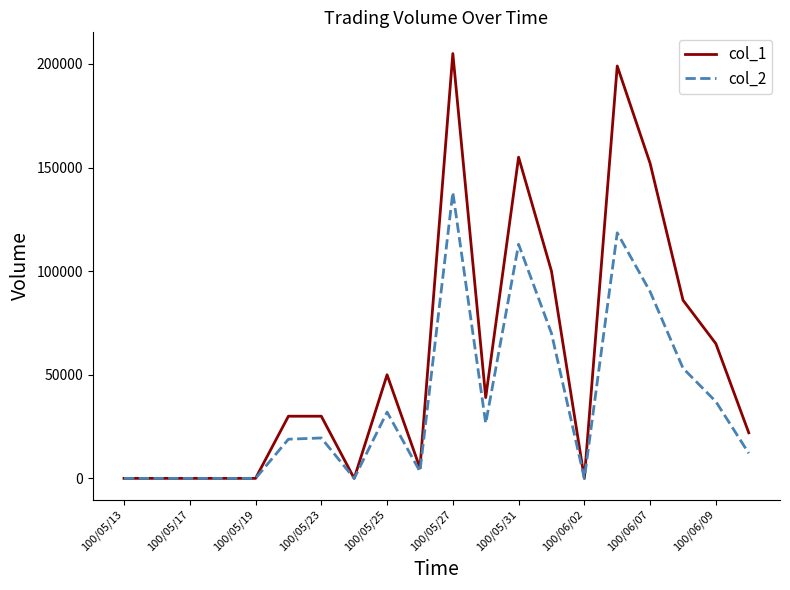

List the series in order of their peak value, lowest first.

col_2, col_1